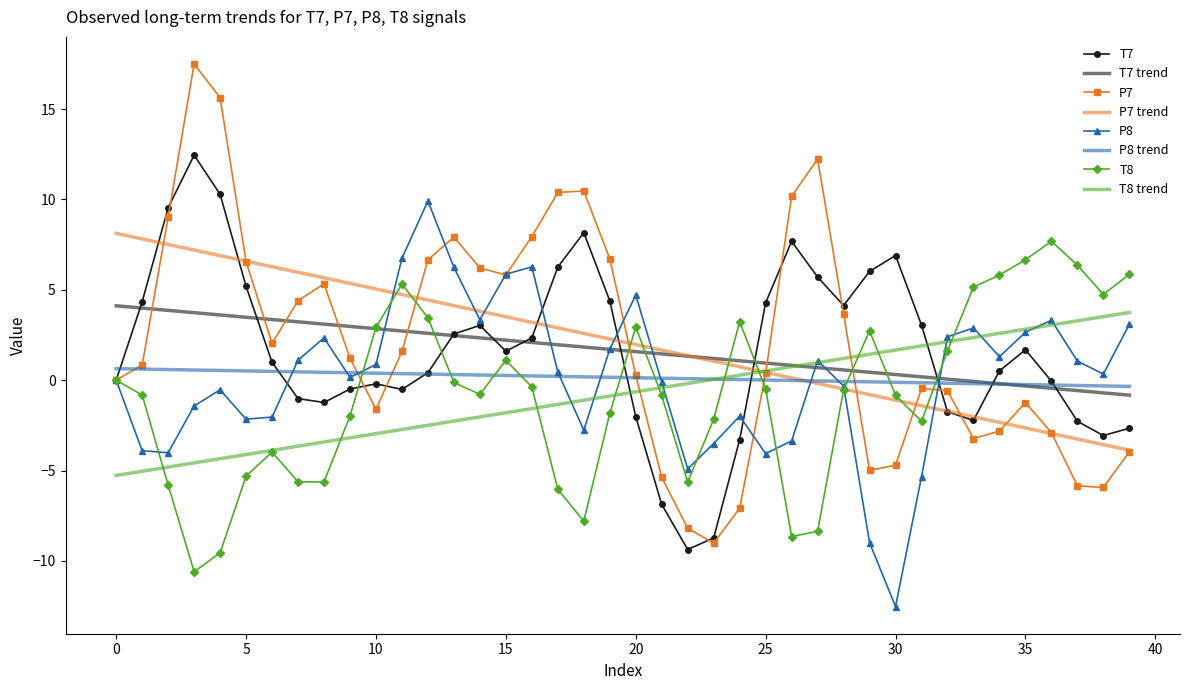

What is the lowest value of the T8 trend series?

-5.3